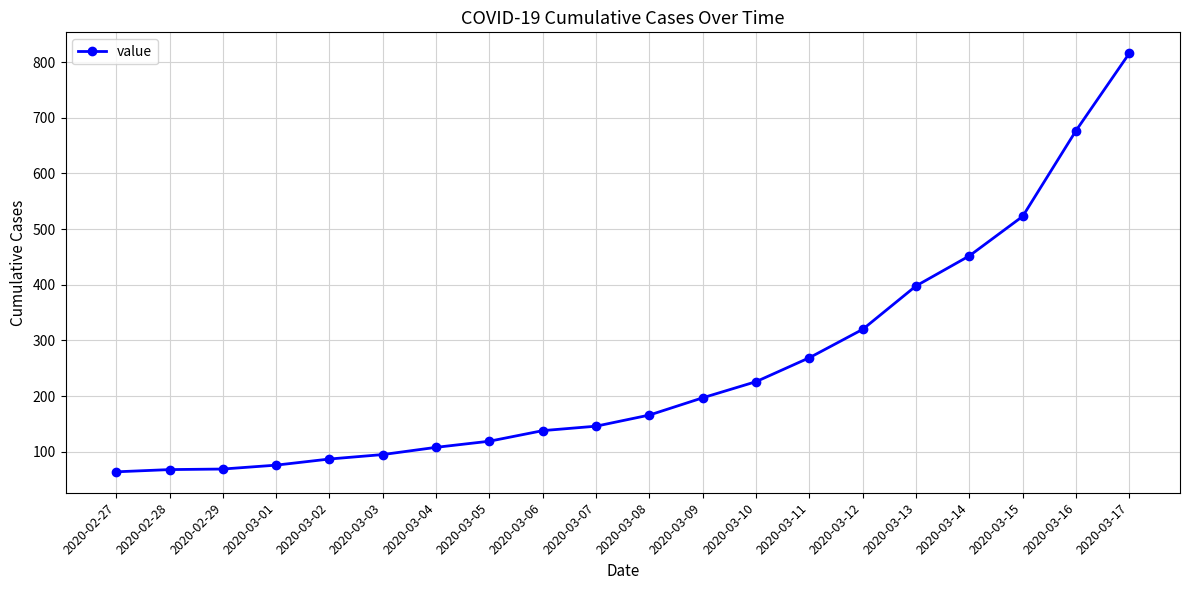

What is the label of the 2nd point from the left?

2020-02-28